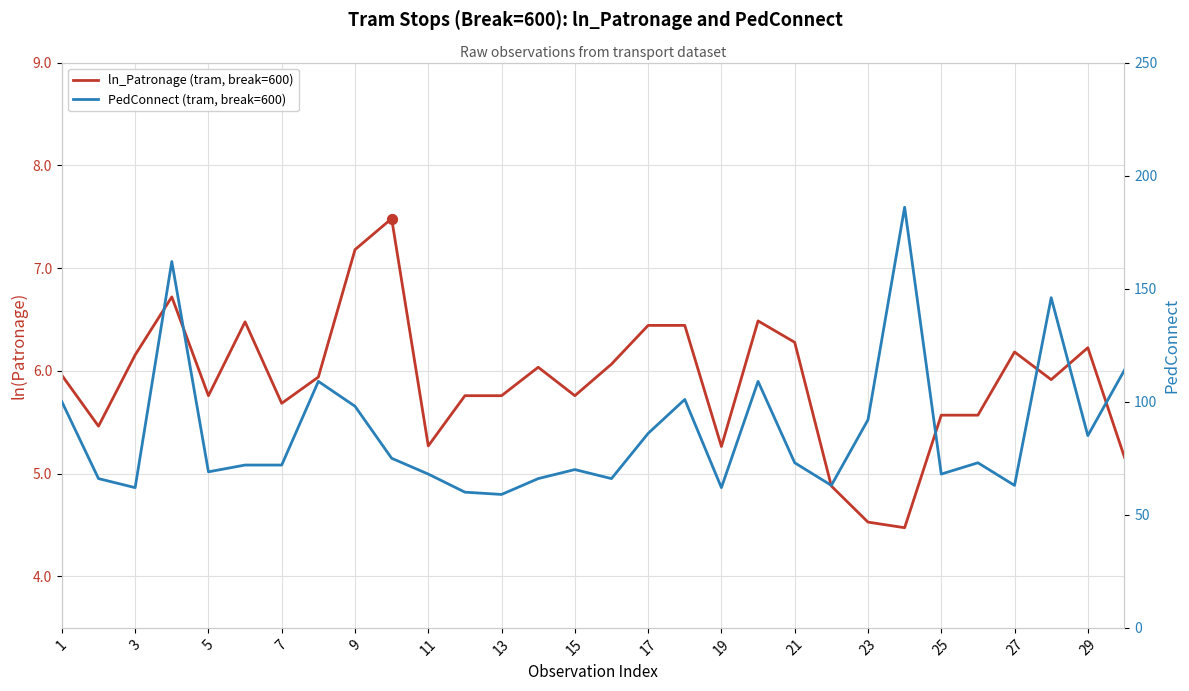

What are all the series names shown in the legend?

ln_Patronage (tram, break=600), PedConnect (tram, break=600)